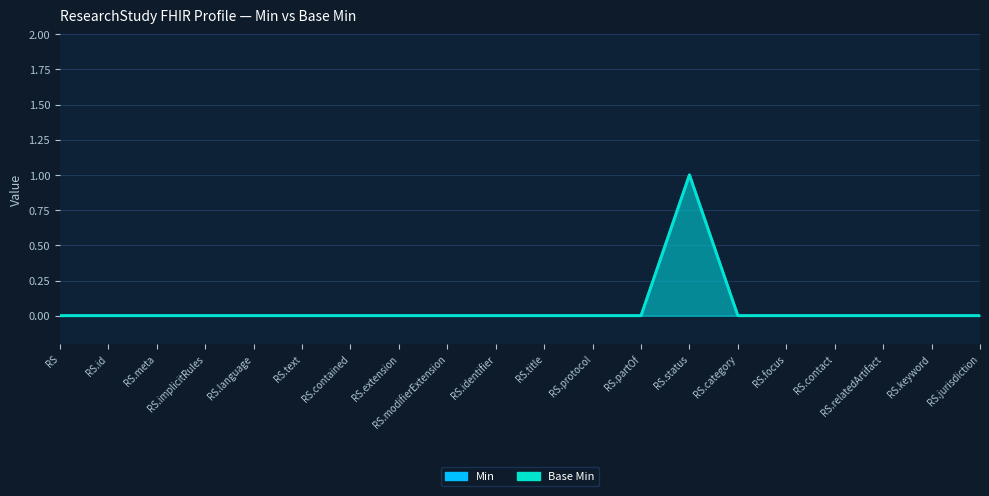

True or false: Min and Base Min cross at least once.

False